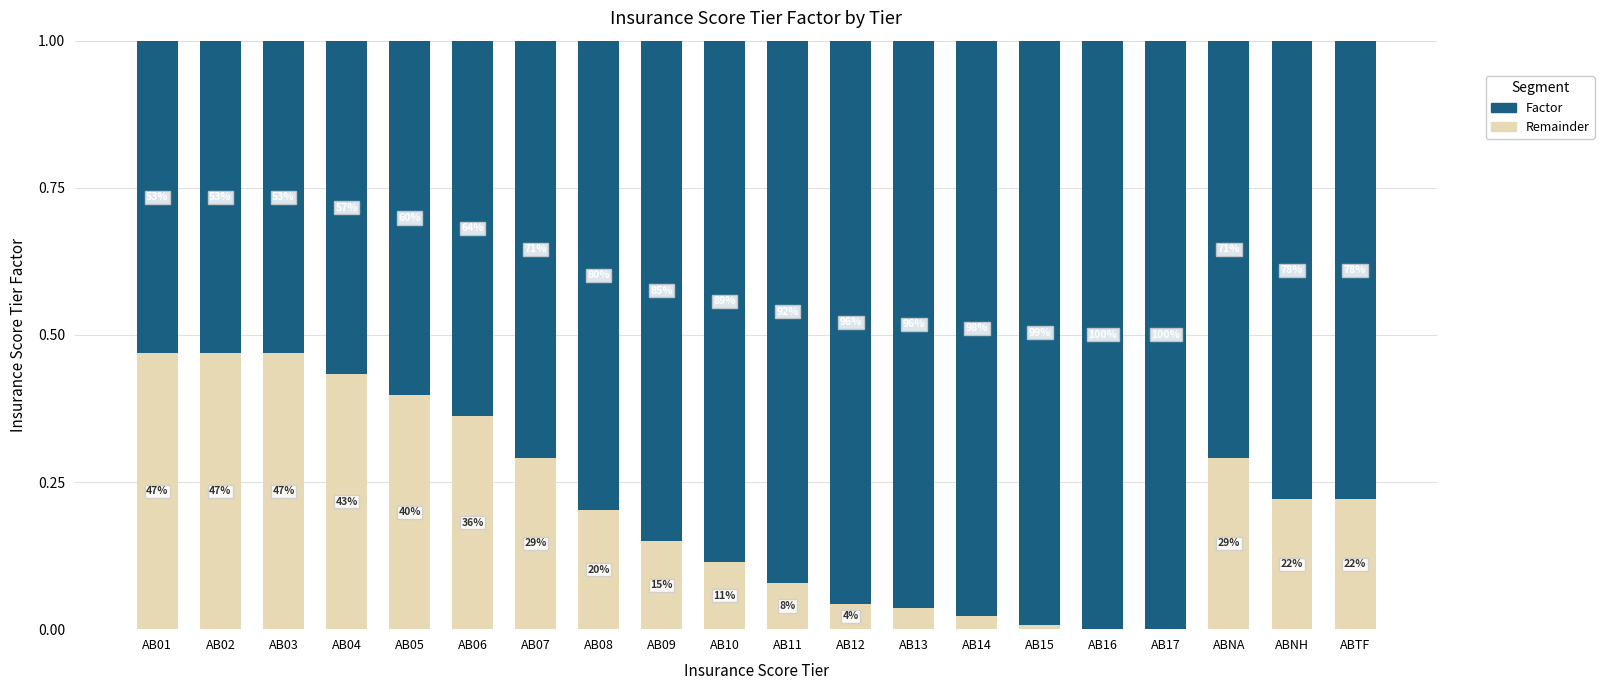

Are the bars horizontal?

No